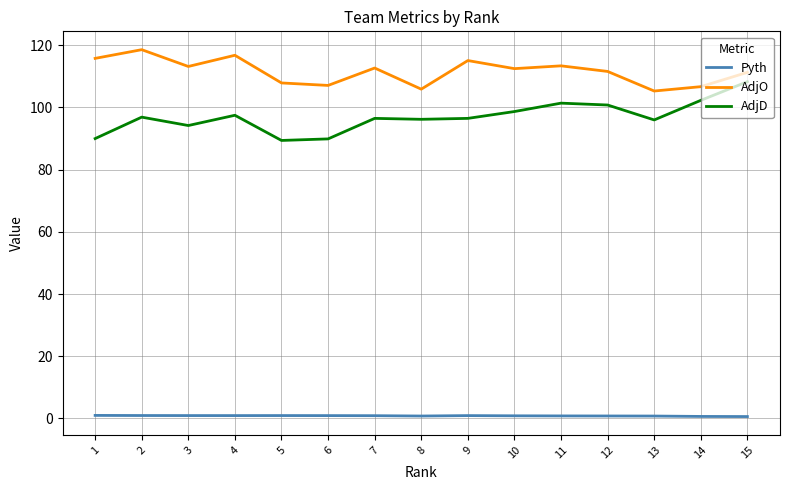

Is the value of Pyth at 15 greater than the value of AdjD at 2?

No